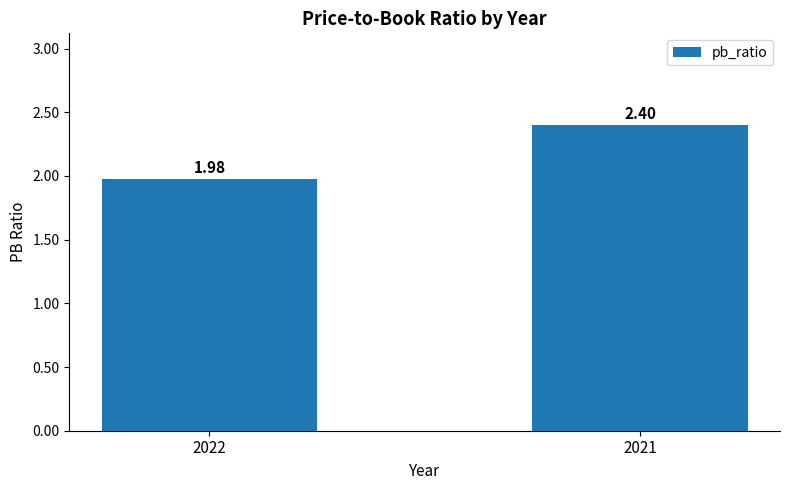

Where does the data first go above 2?

2021